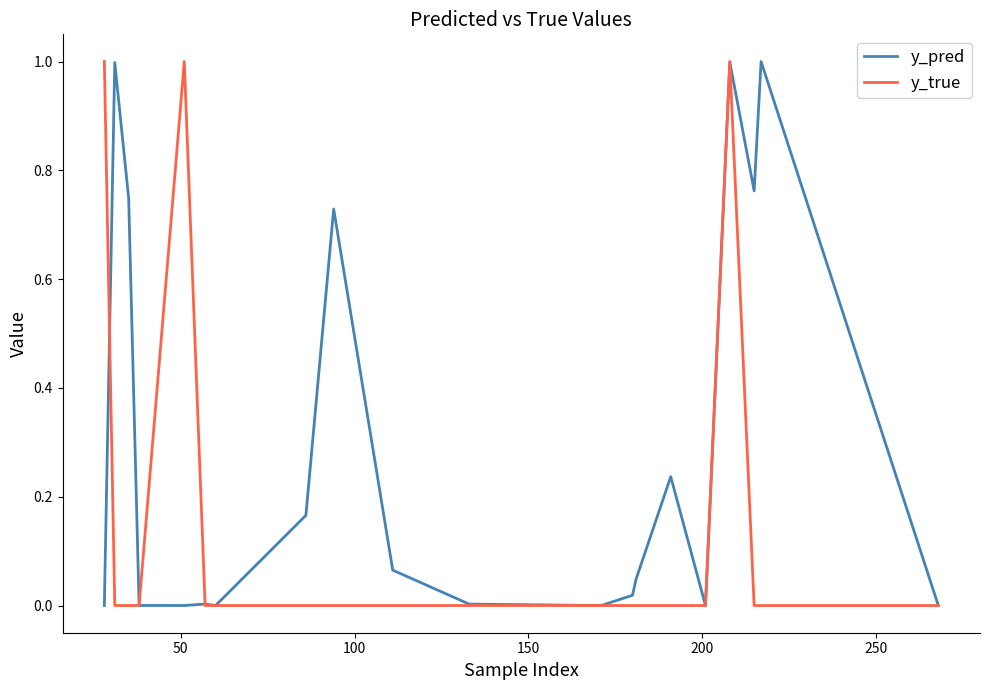

List the series in order of their overall mean, highest first.

y_pred, y_true